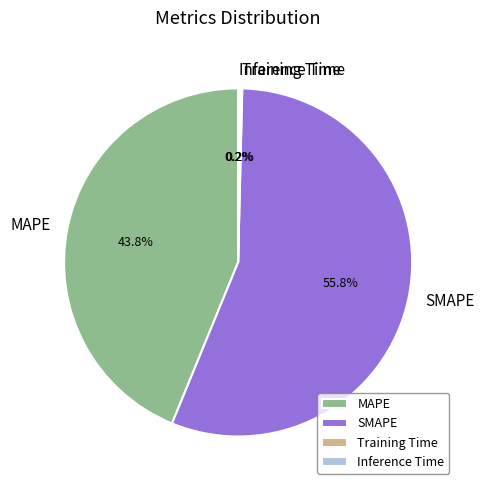

What is the largest slice in the pie chart?

SMAPE